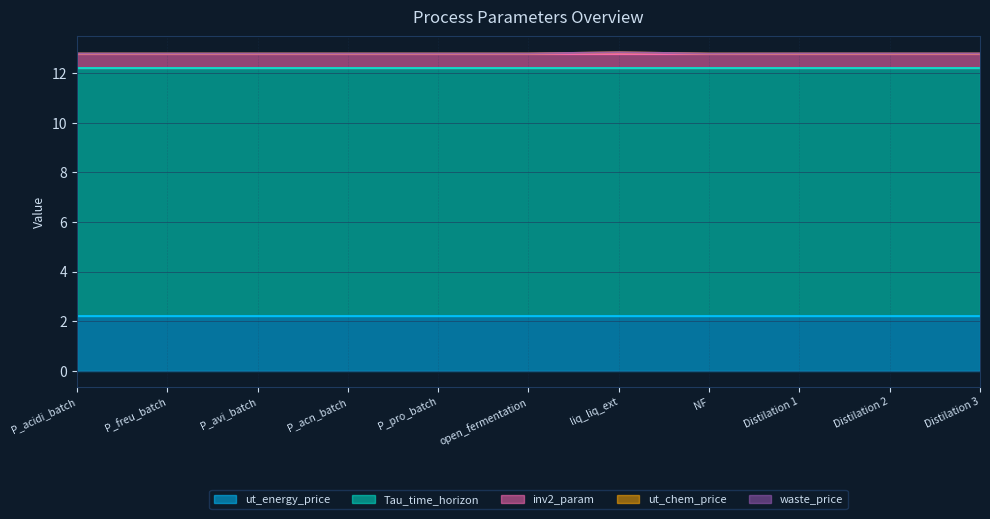

Reading left to right, transcribe all the data shown in this chart.

ut_chem_price: 0.0	0.0	0.0	0.0	0.0	0.0	0.1	0.0	0.0	0.0	0.0
waste_price: 0.0	0.0	0.0	0.0	0.0	0.0	0.0	0.0	0.0	0.0	0.0
ut_energy_price: 2.2	2.2	2.2	2.2	2.2	2.2	2.2	2.2	2.2	2.2	2.2
inv2_param: 0.6	0.6	0.6	0.6	0.6	0.6	0.6	0.6	0.6	0.6	0.6
Tau_time_horizon: 10.0	10.0	10.0	10.0	10.0	10.0	10.0	10.0	10.0	10.0	10.0